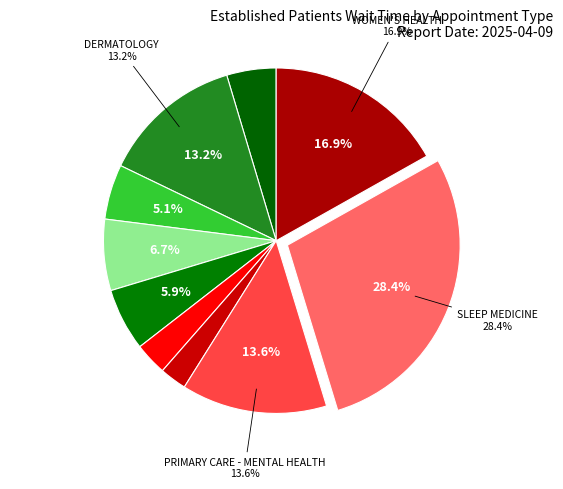

The PRIMARY CARE - MENTAL HEALTH slice represents 14% of the pie. True or false?

True